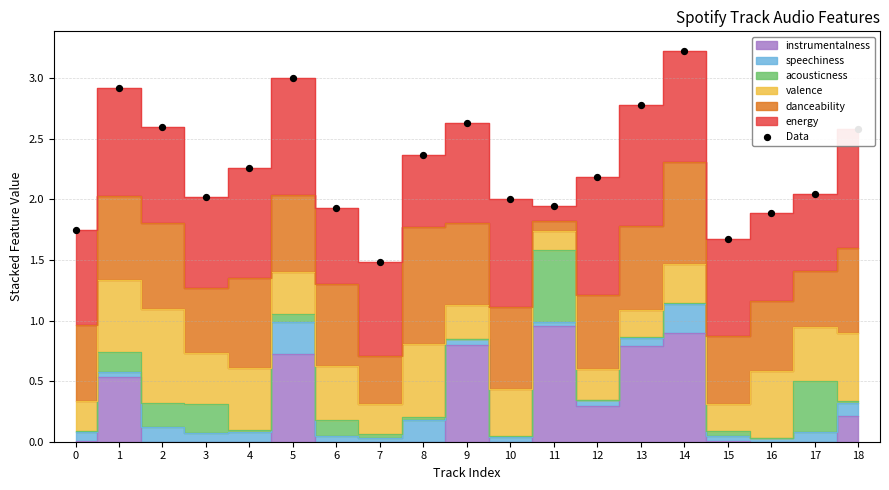

Approximately how many times larger is the value at 8 compared to 4?

1.0